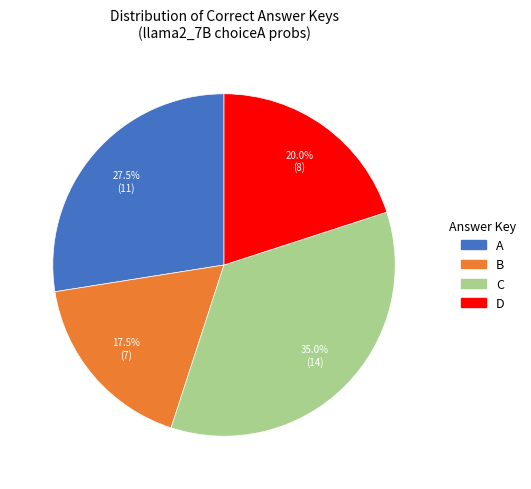

Which category has the smallest portion of the pie?

B